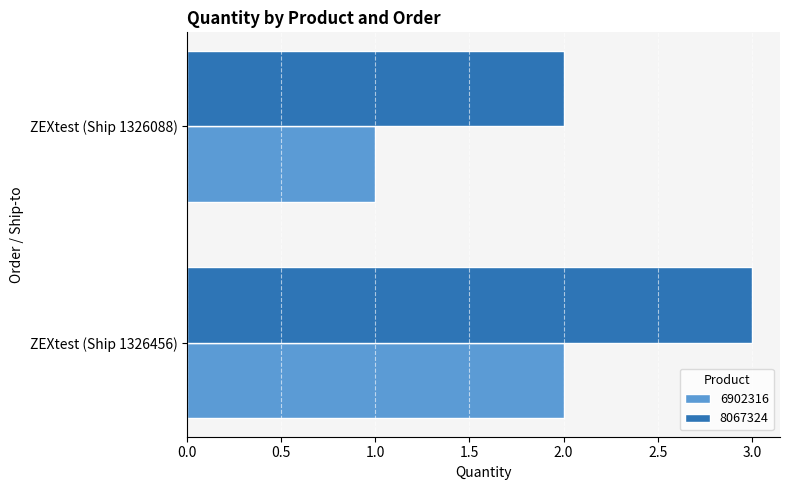

What is the total value across all series at ZEXtest (Ship 1326456)?

5